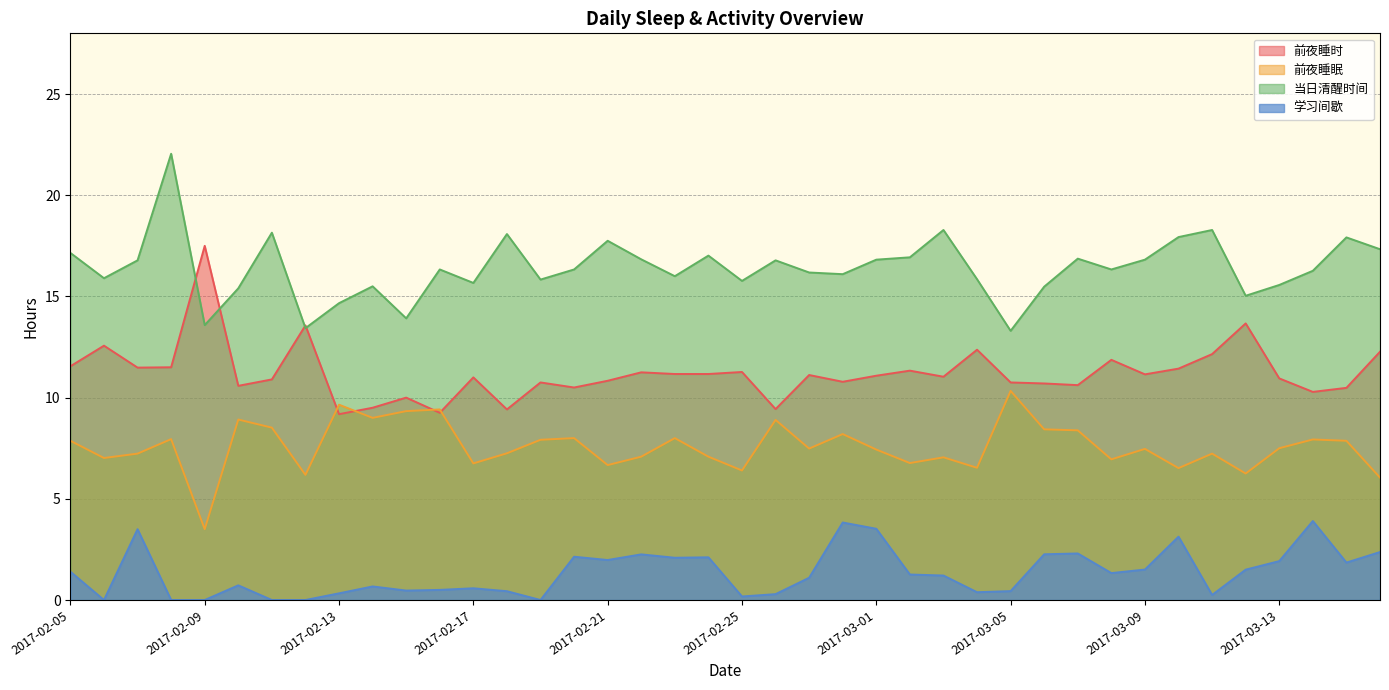

What is the label of the 32nd point from the left?

2017-03-08